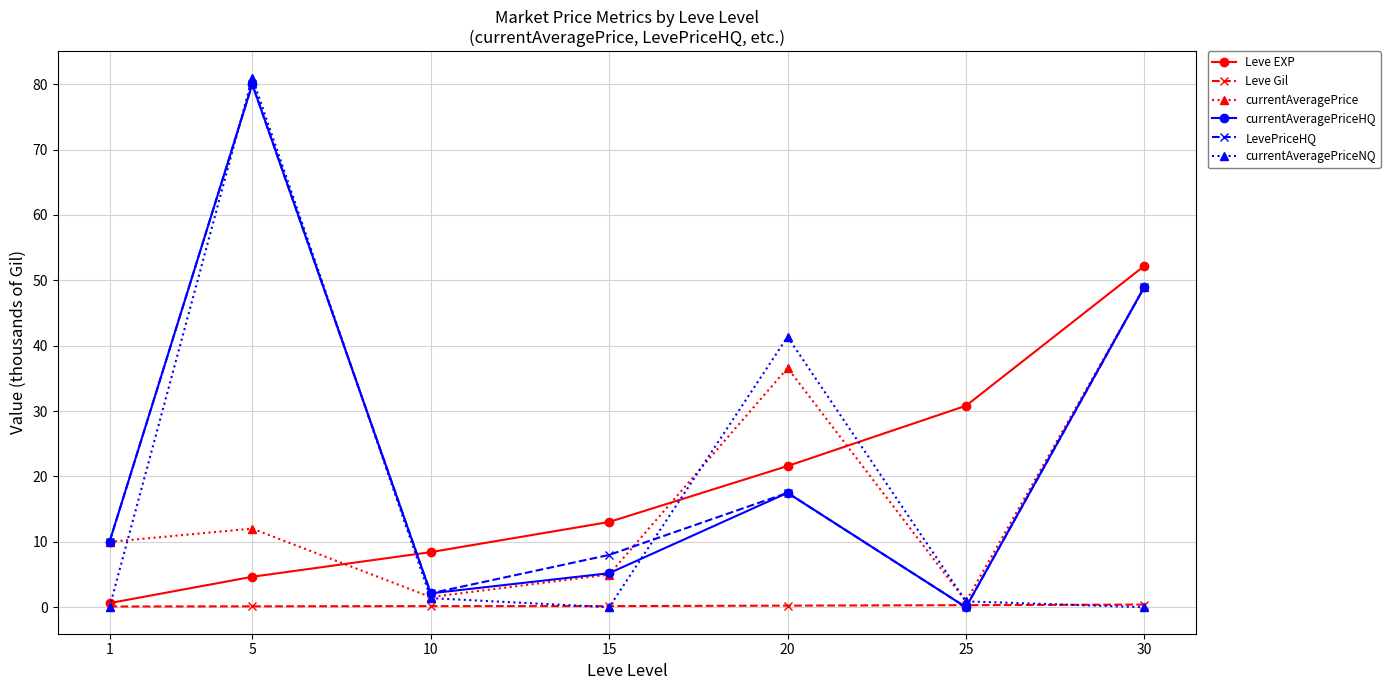

How many lines are shown in the chart?

6